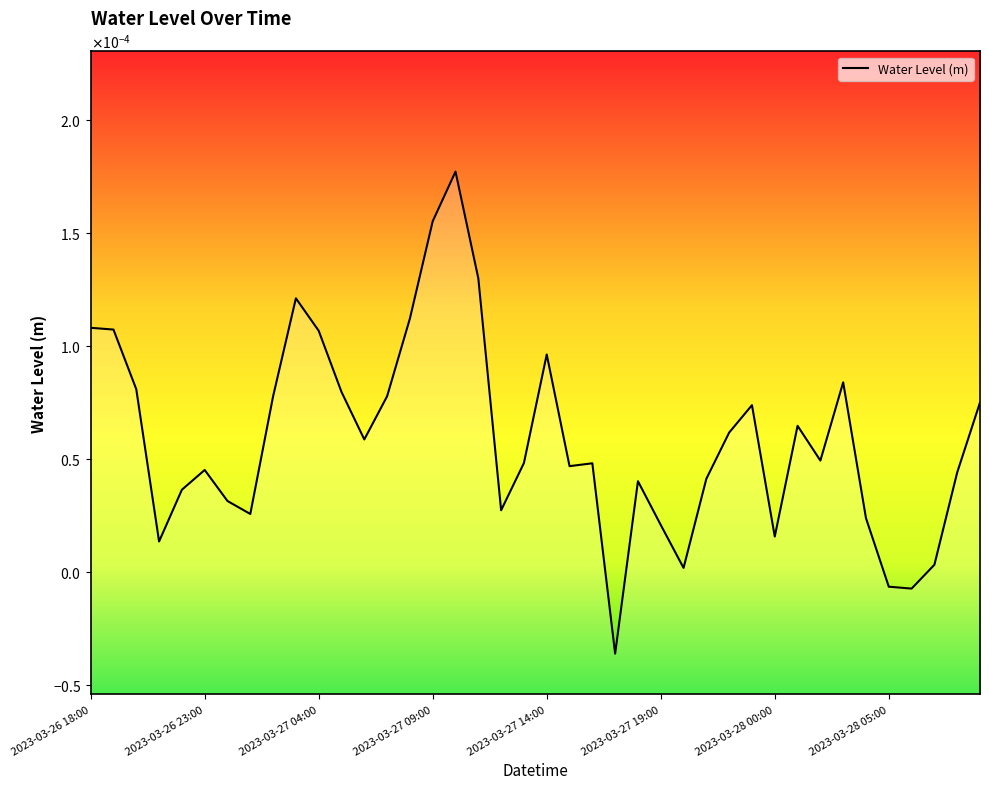

How many values are below 0?

3